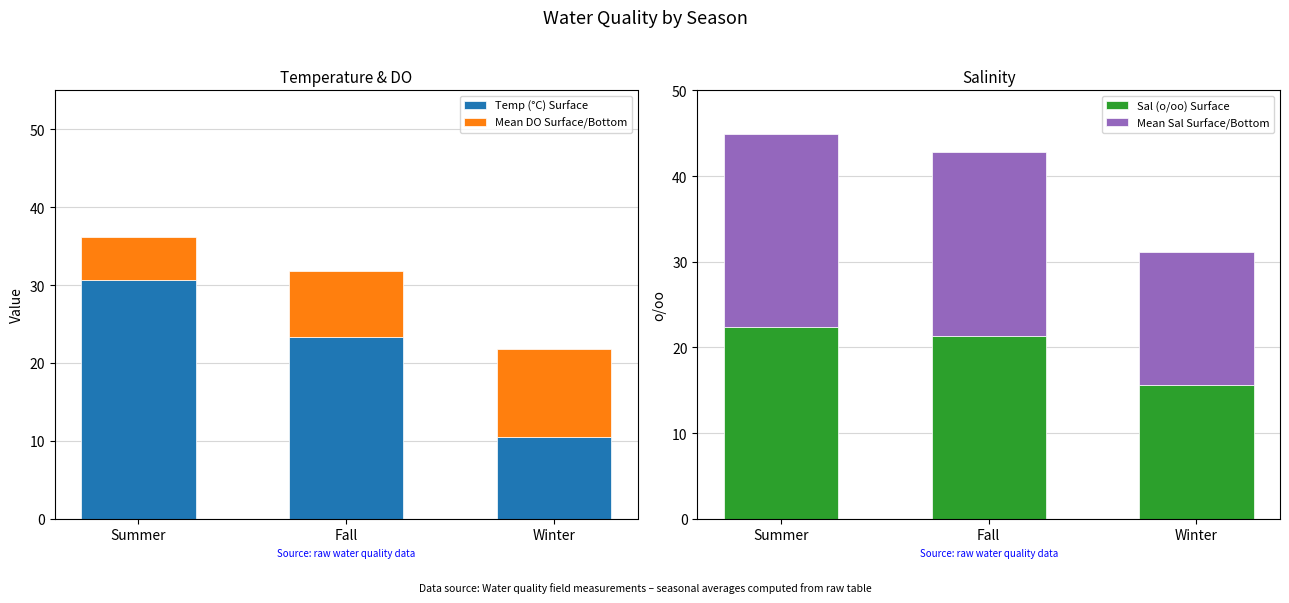

The Mean Sal Surface/Bottom series shows 5.5 at Fall. True or false?

False